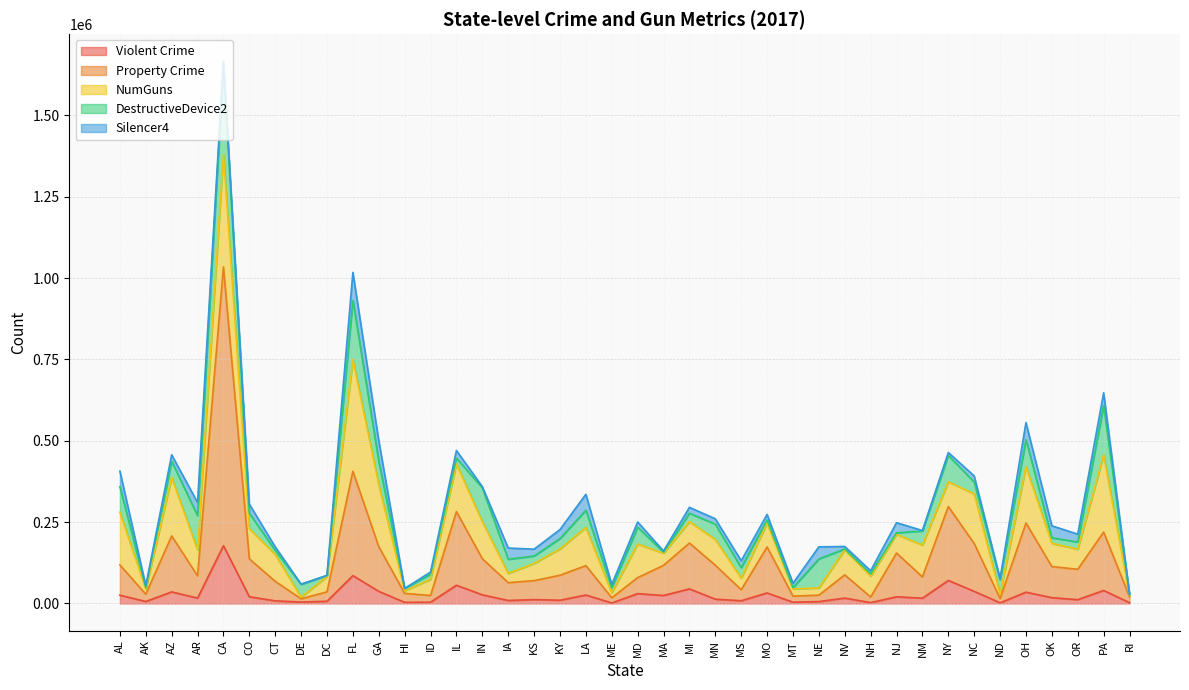

What is the spread (max minus min) of values at CA?

841504